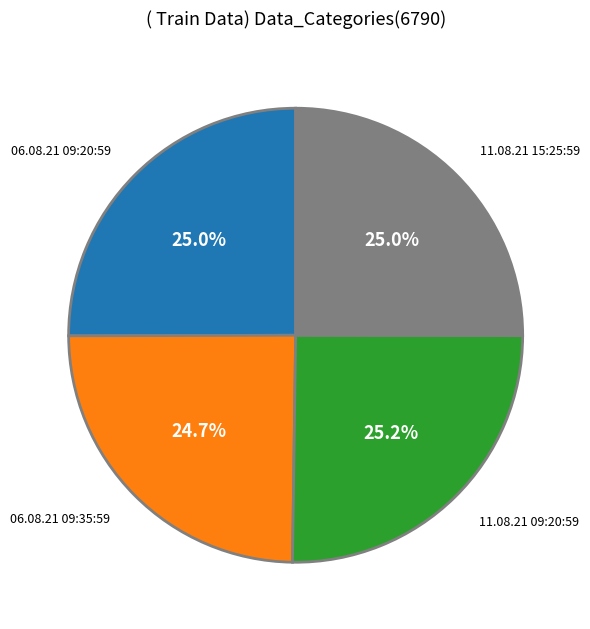

Does any single category account for the majority?

No